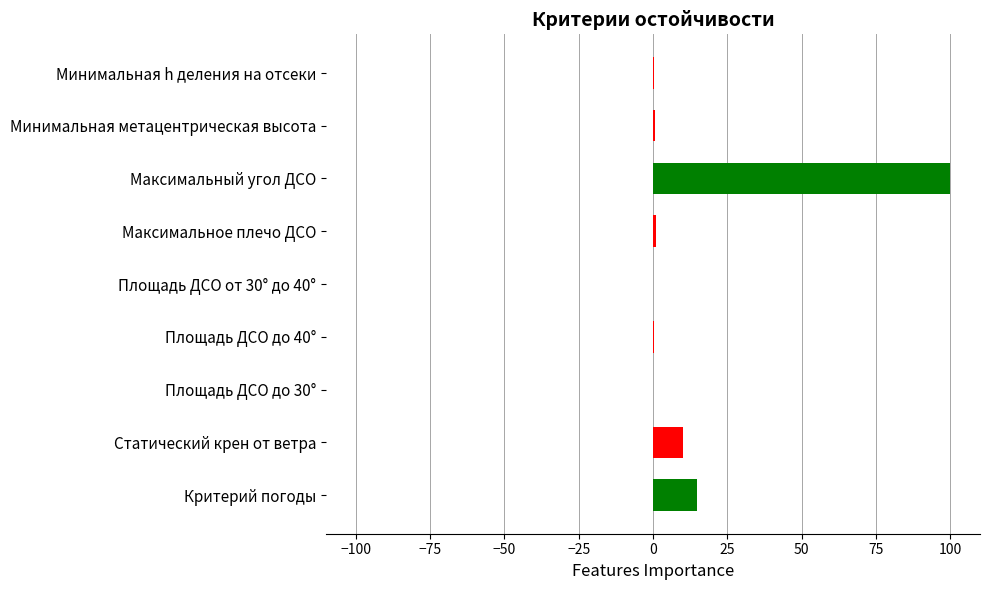

True or false: the data shows 0.1 at Площадь ДСО до 30°.

True